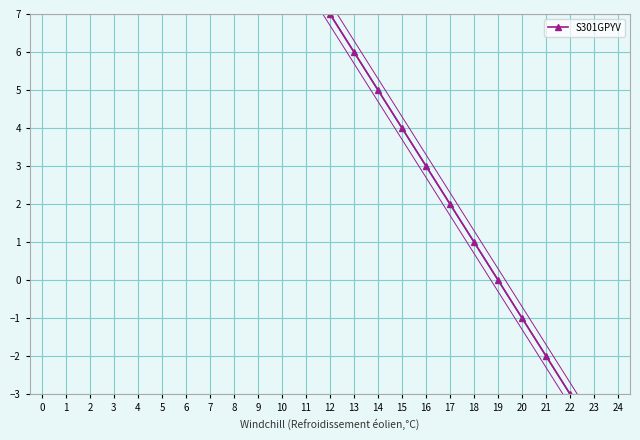

How many lines are shown in the chart?

1